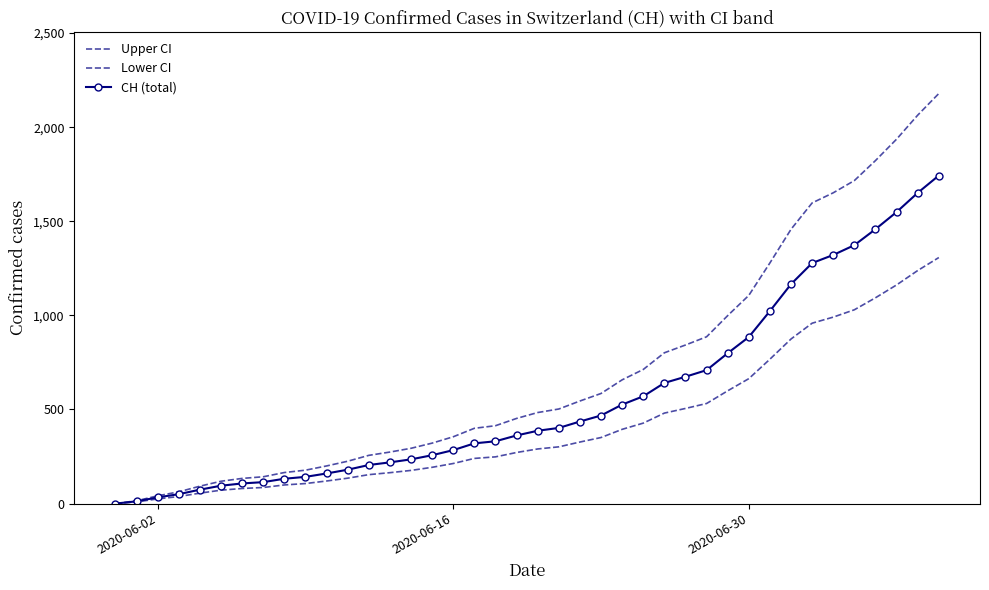

True or false: Lower CI and CH (total) cross at least once.

False